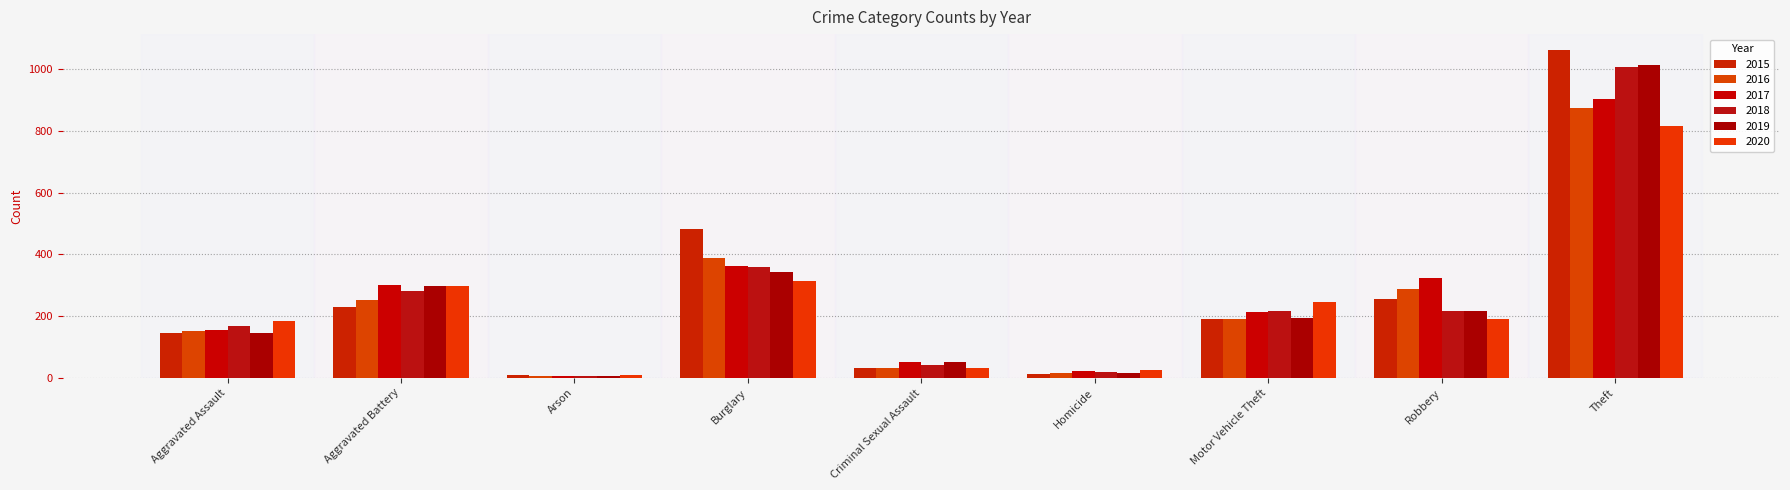

What is the average value of the 2016 series?

244